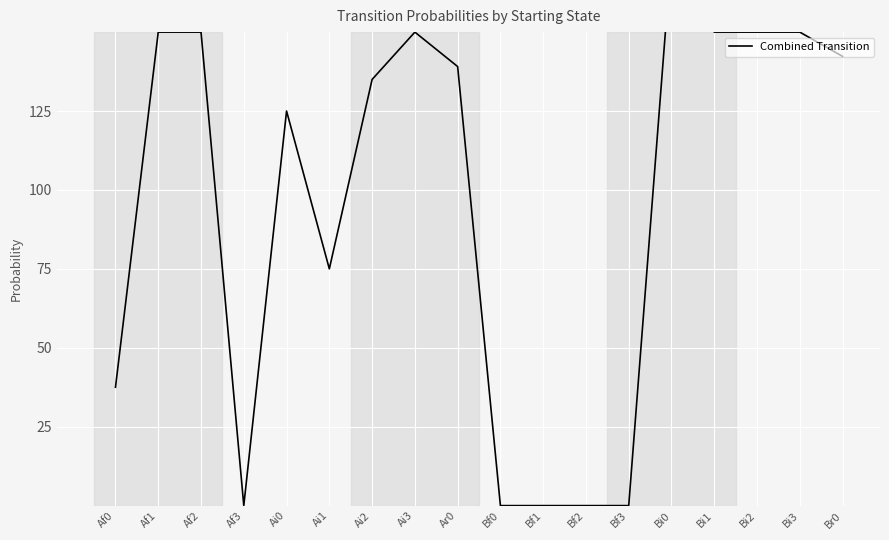

Rank the categories by value from highest to lowest.

Bi0, Af1, Af2, Ai3, Bi1, Bi3, Bi2, Br0, Ar0, Ai2, Ai0, Ai1, Af0, Af3, Bf0, Bf1, Bf2, Bf3